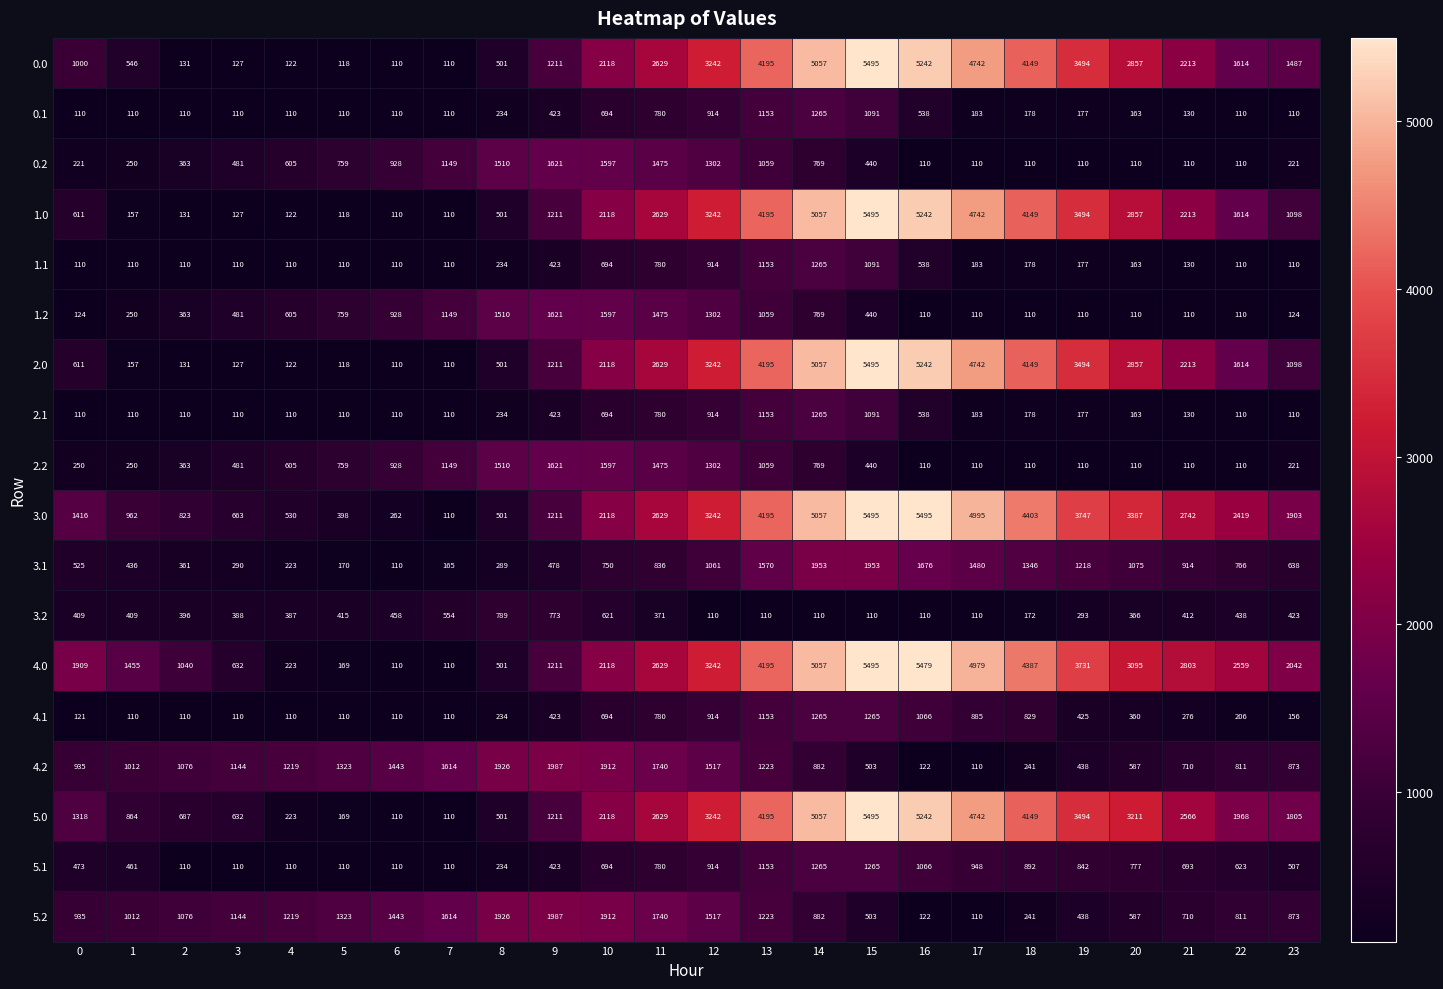

What is the sum of the 0.2 values at 19 and 6?

1038